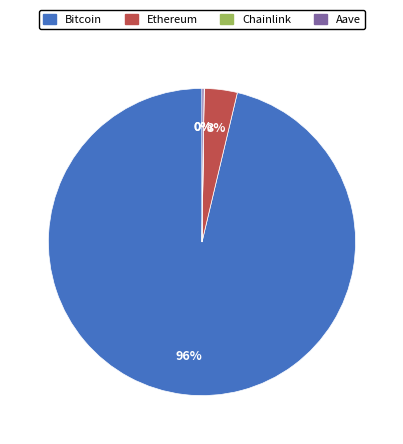

Which slice is the largest?

Bitcoin